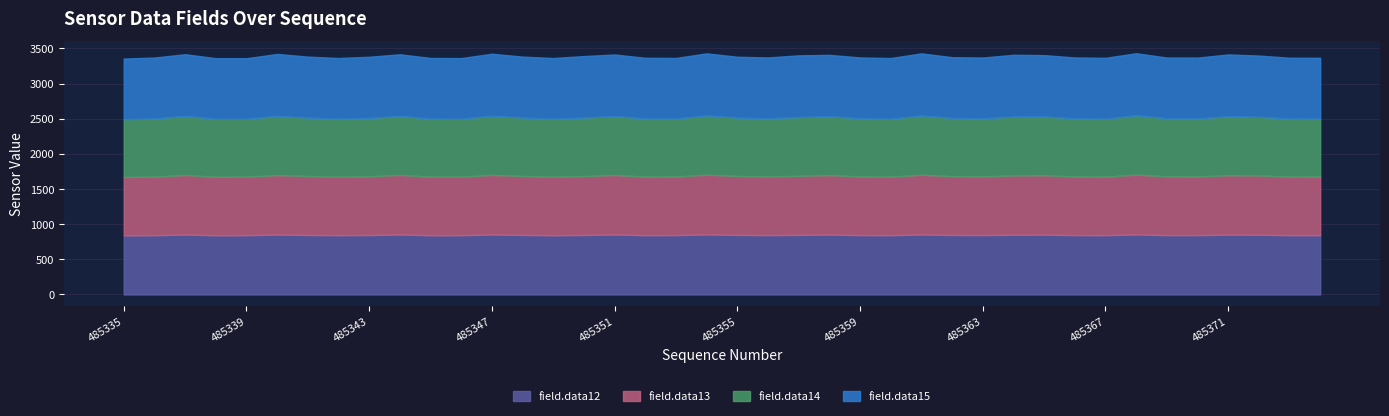

What is the difference between the field.data13 values at 485364 and 485366?

9